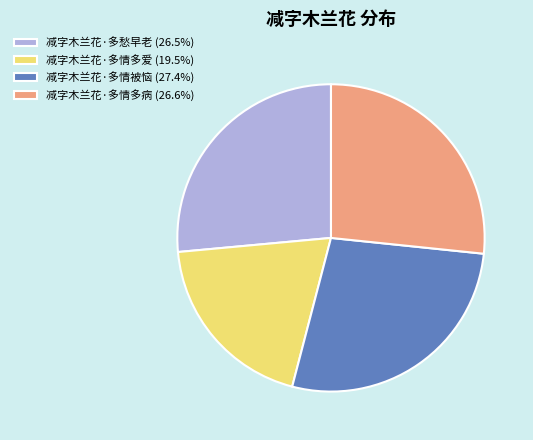

Count the number of slices in the pie.

4